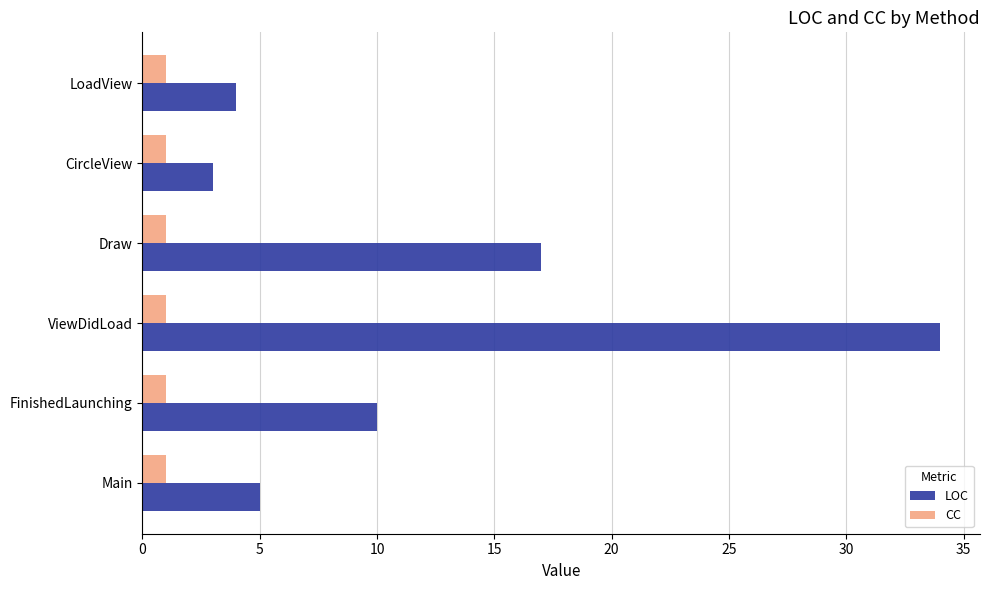

What is the average value of the LOC series?

12